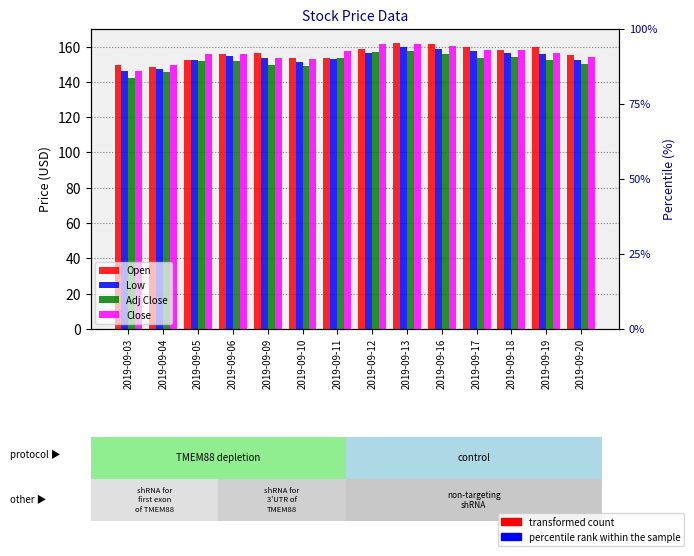

Which category has the highest value in the Open series?

2019-09-13